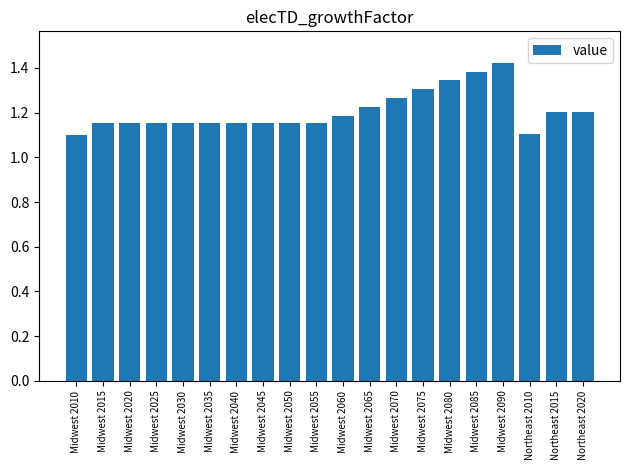

Approximately how many times larger is the value at Northeast 2015 compared to Midwest 2065?

1.0